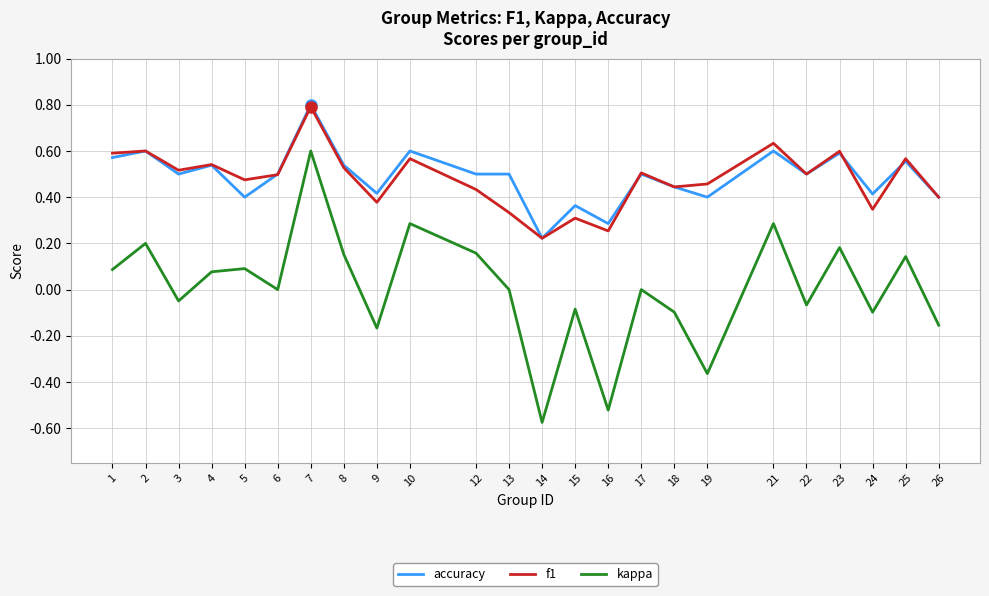

What is the sum of the accuracy values at 12 and 16?

0.8